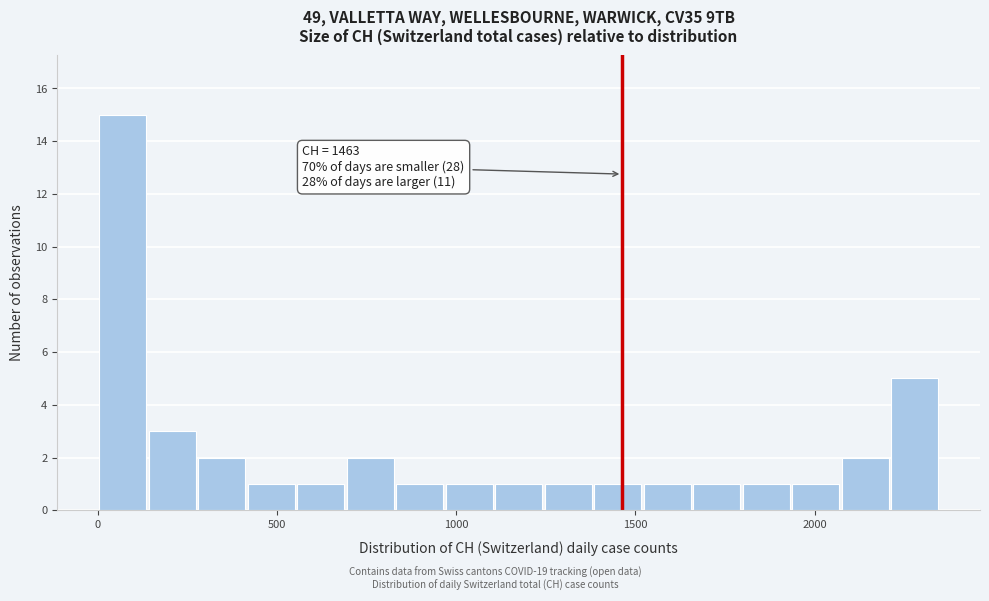

Around what value on the x-axis is the tallest bar? Give the approximate position of its centre, as read against the axis.

50